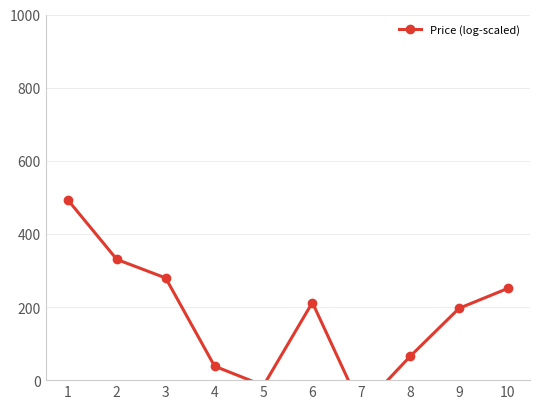

Which label corresponds to the smallest value in the chart?

7